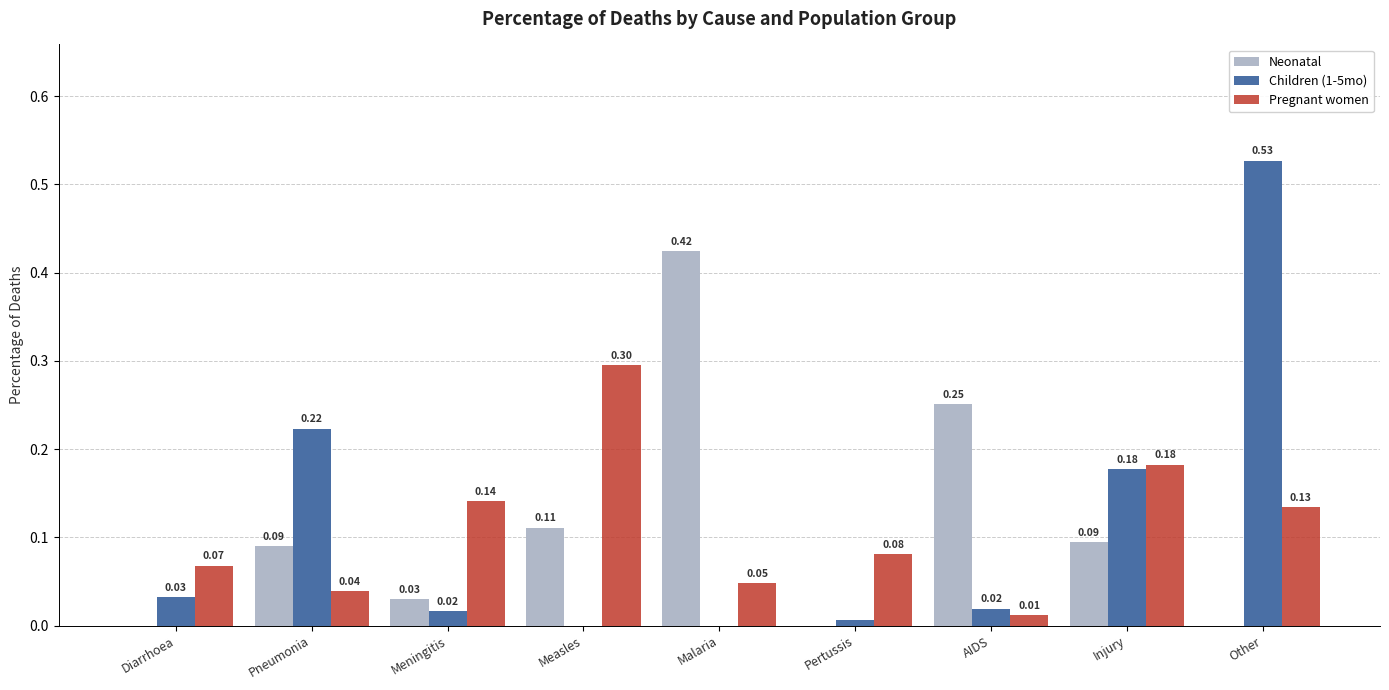

Where is Pregnant women nearest to the value 0?

AIDS